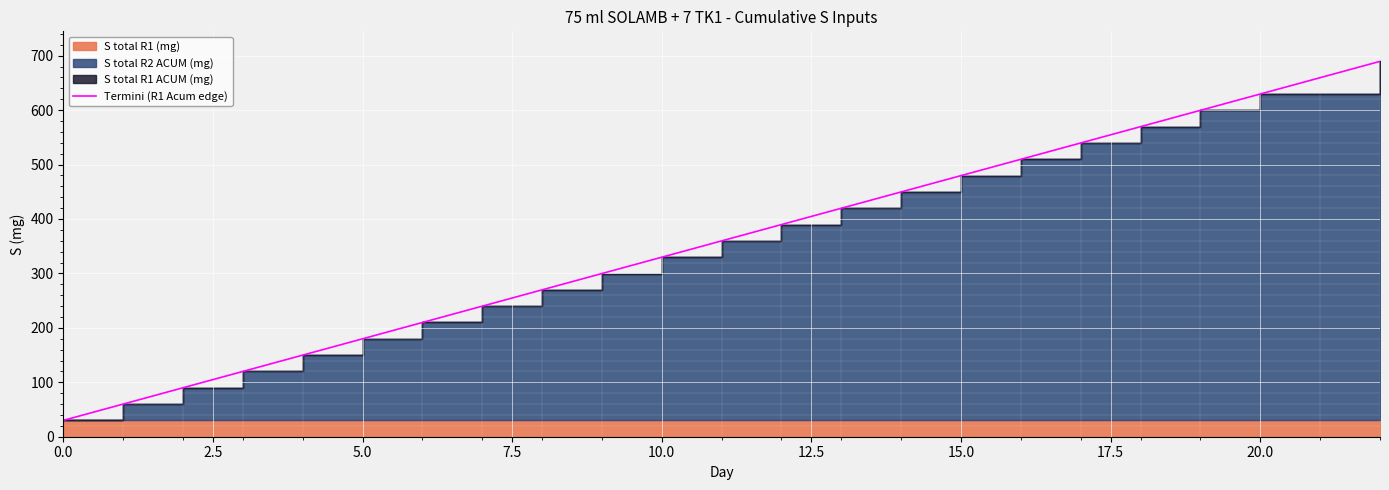

Reading left to right, extract all data points from this chart.

30.0	60.0	89.9	119.9	149.9	179.9	209.9	239.9	269.8	299.8	329.8	359.8	389.8	419.8	449.7	479.7	509.7	539.7	569.7	599.6	629.6	689.6